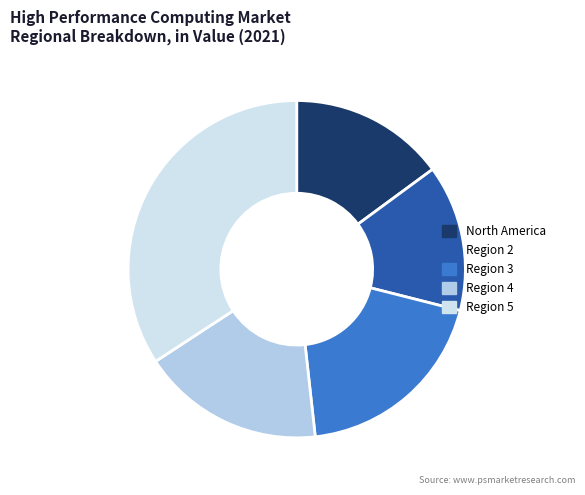

Which category has the smallest portion of the pie?

Region 2